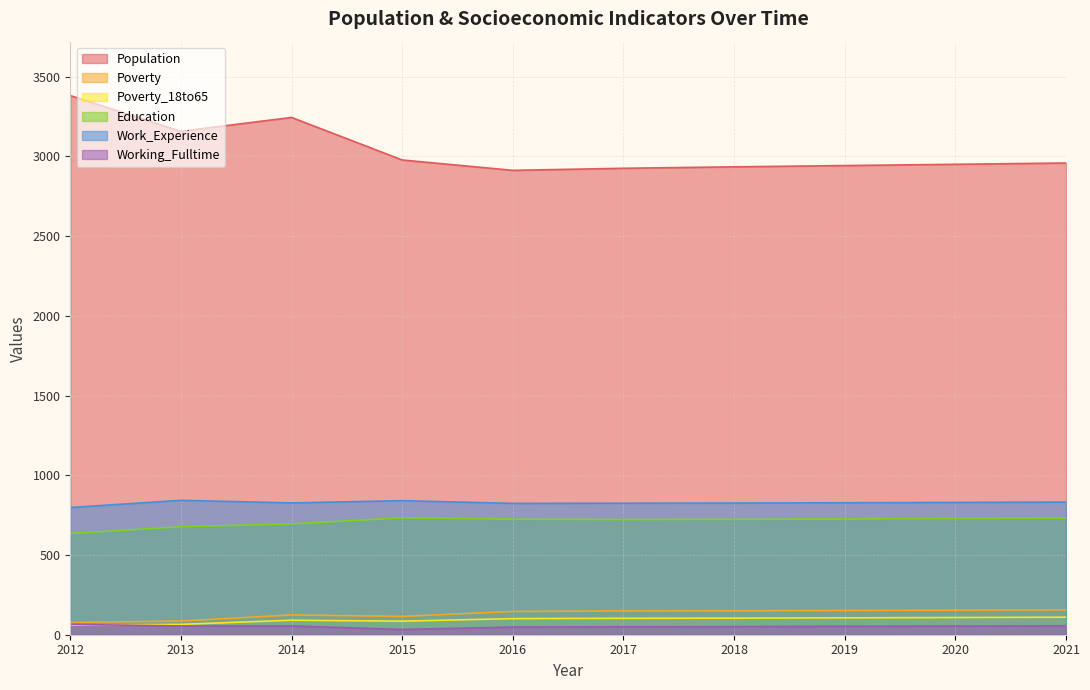

Is the value of Poverty at 2020 greater than the value of Education at 2016?

No